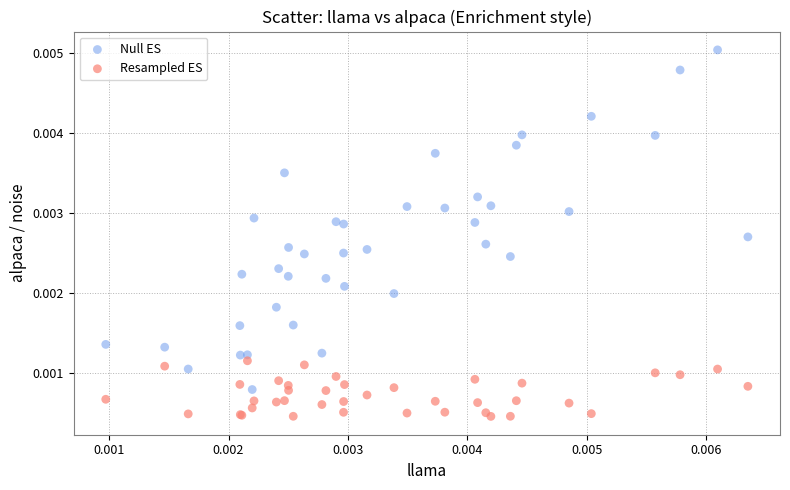

What are all the series names shown in the legend?

Null ES, Resampled ES